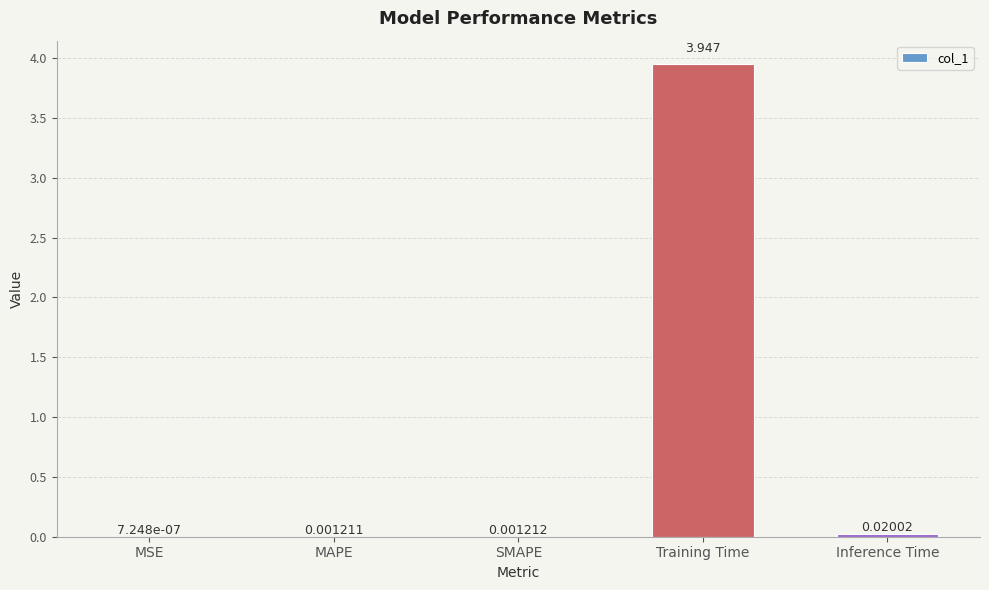

Which category has the highest value across all series?

Training Time